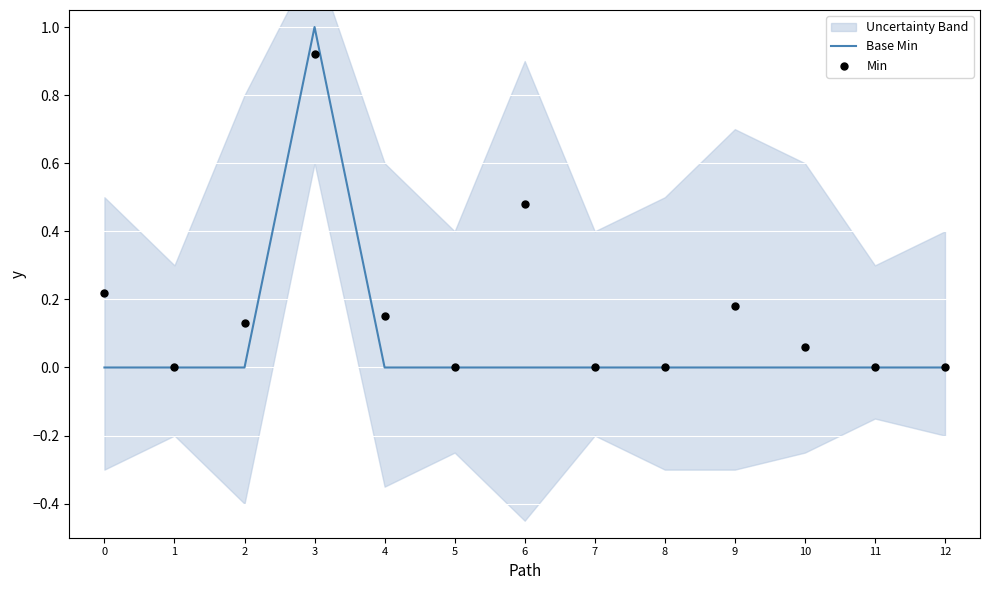

What are all the series names shown in the legend?

Base Min, Min